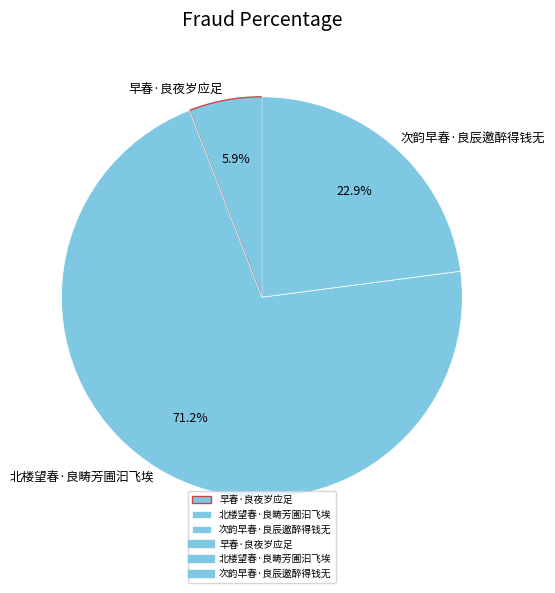

True or false: 早春·良夜岁应足 accounts for 6% of the total.

True